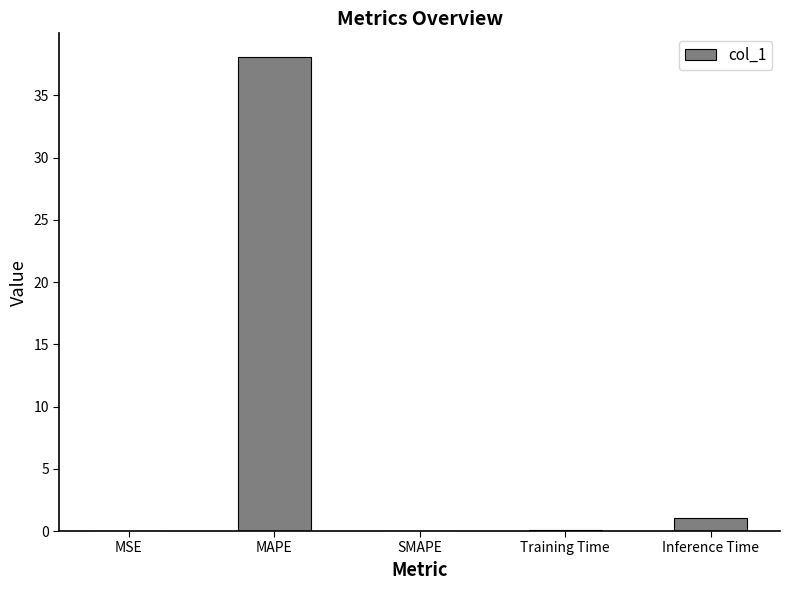

What is the sum of all values?

39.2